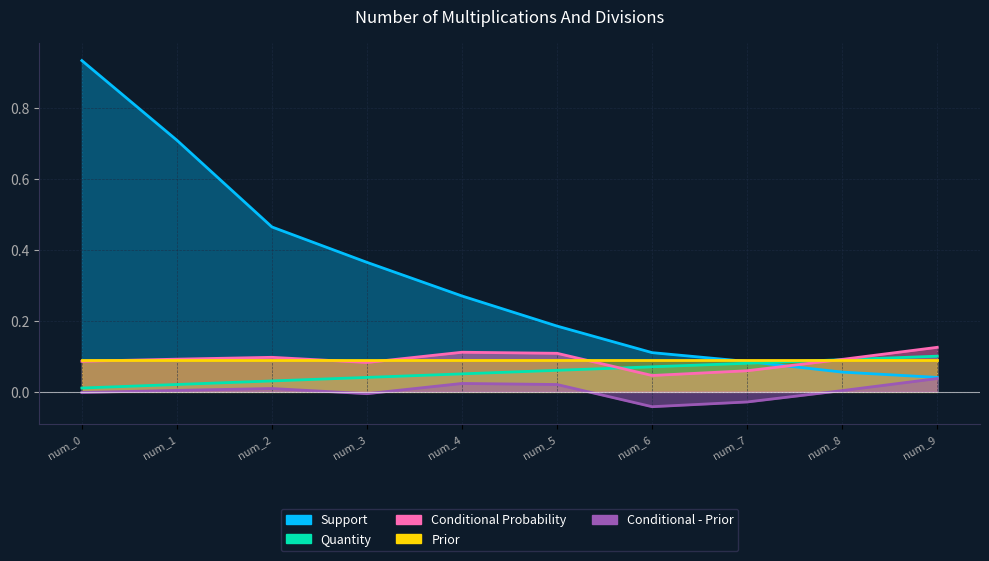

True or false: Conditional Probability and Conditional - Prior cross at least once.

False